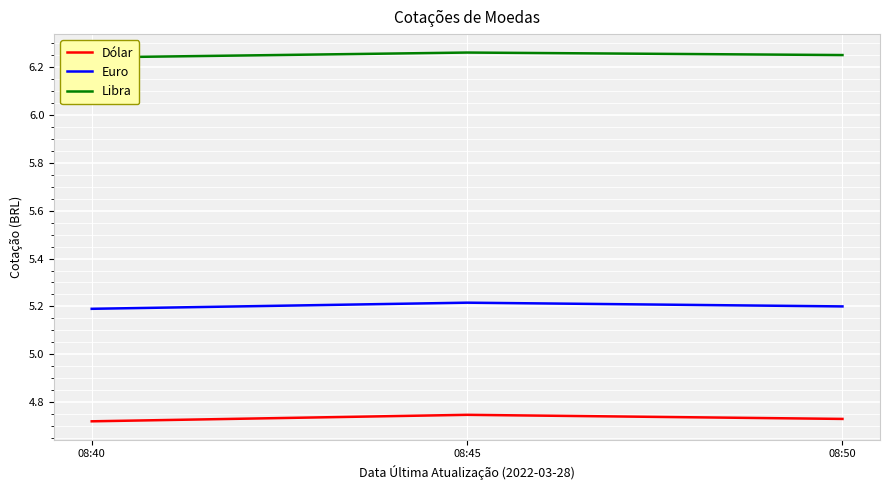

What is the value of the Libra point at the 3rd from the left?

6.2